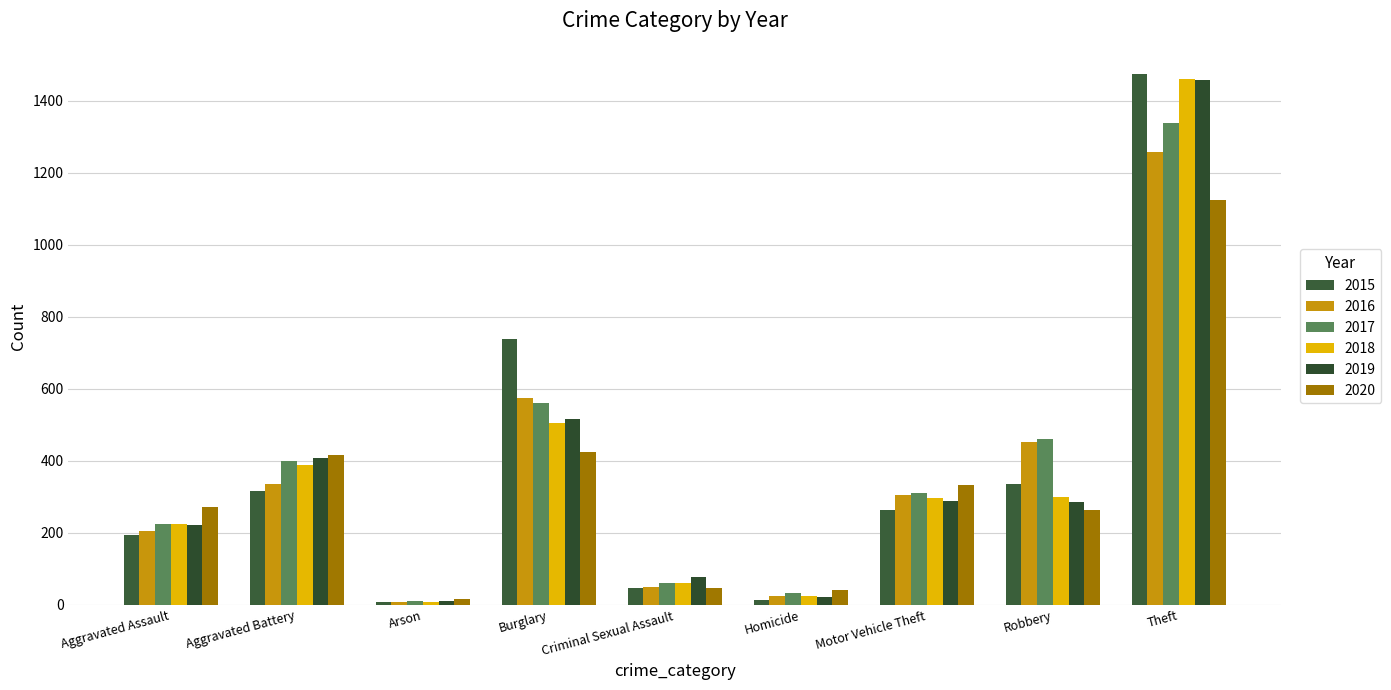

How many data points does each series have?

9